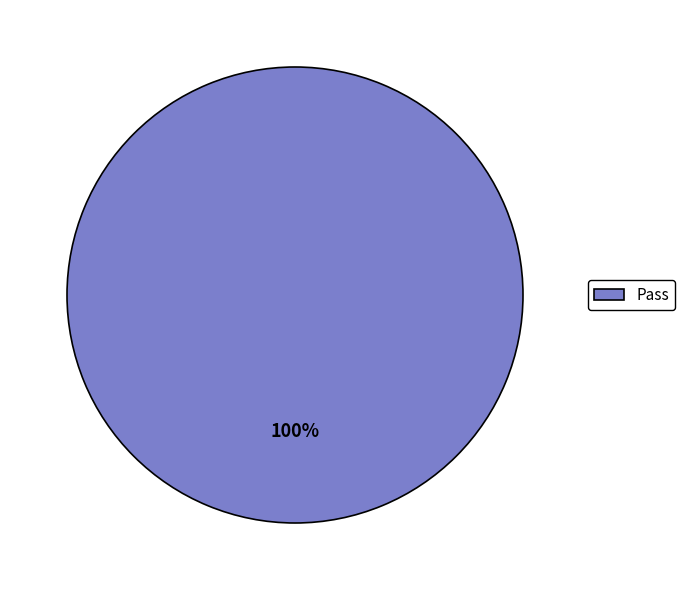

True or false: Pass accounts for 100% of the total.

True